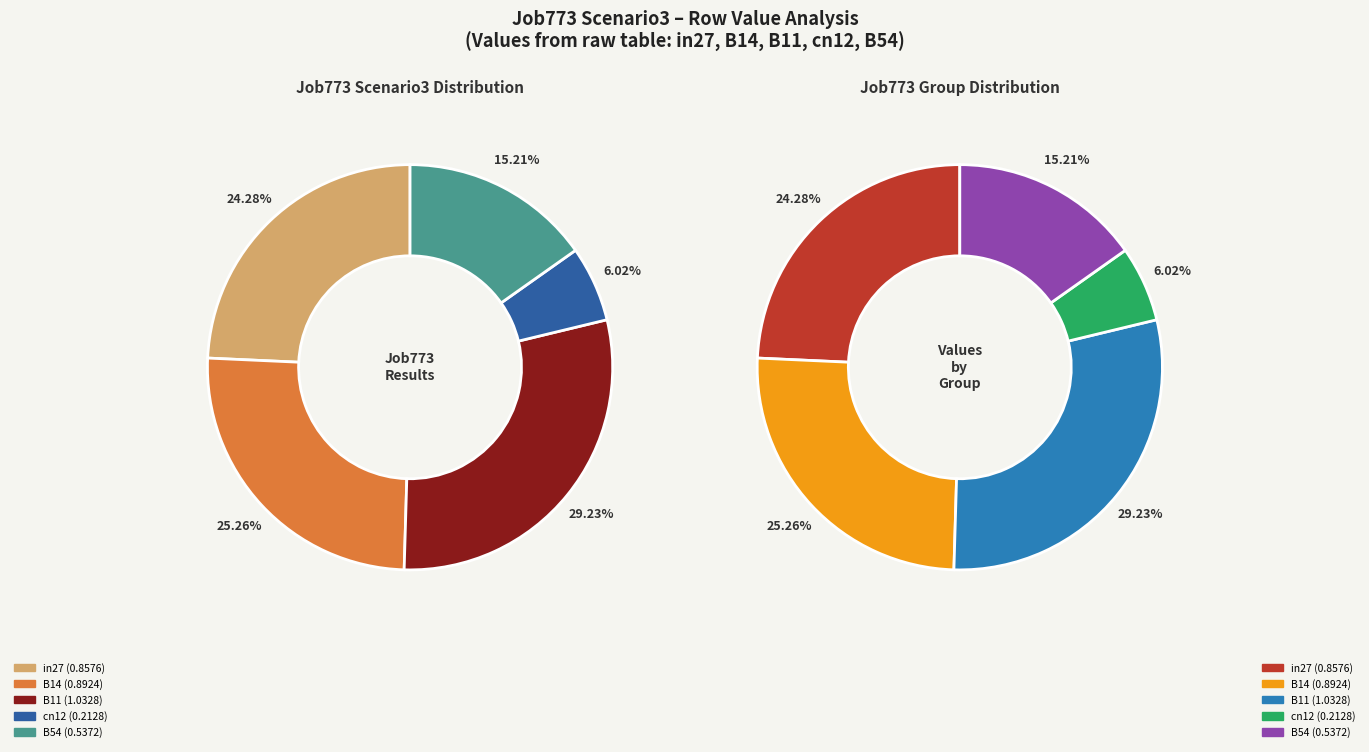

What is the largest slice in the pie chart?

B11